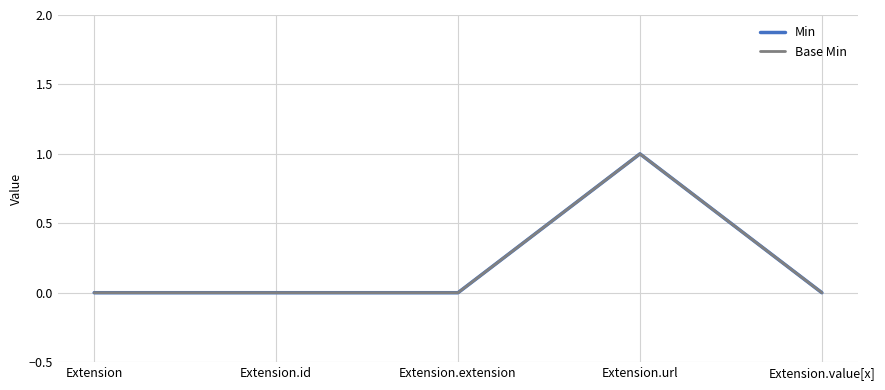

Reading right to left, extract all data points from this chart.

Min: 0	1	0	0	0
Base Min: 0	1	0	0	0